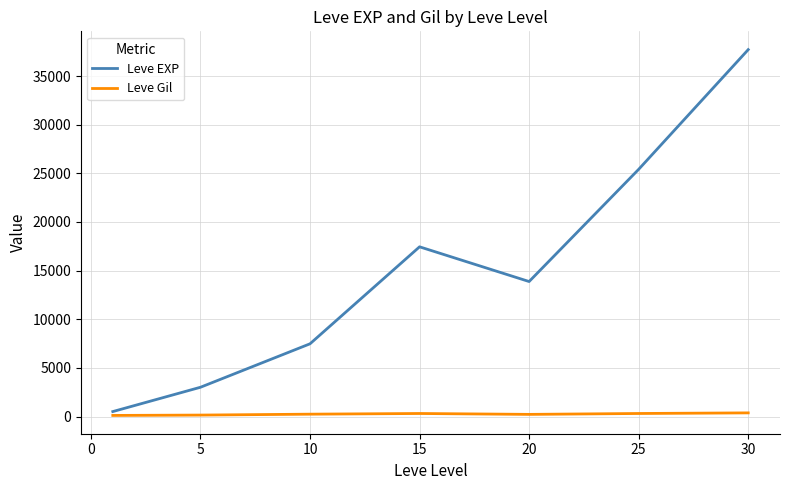

List the series in order of their peak value, highest first.

Leve EXP, Leve Gil